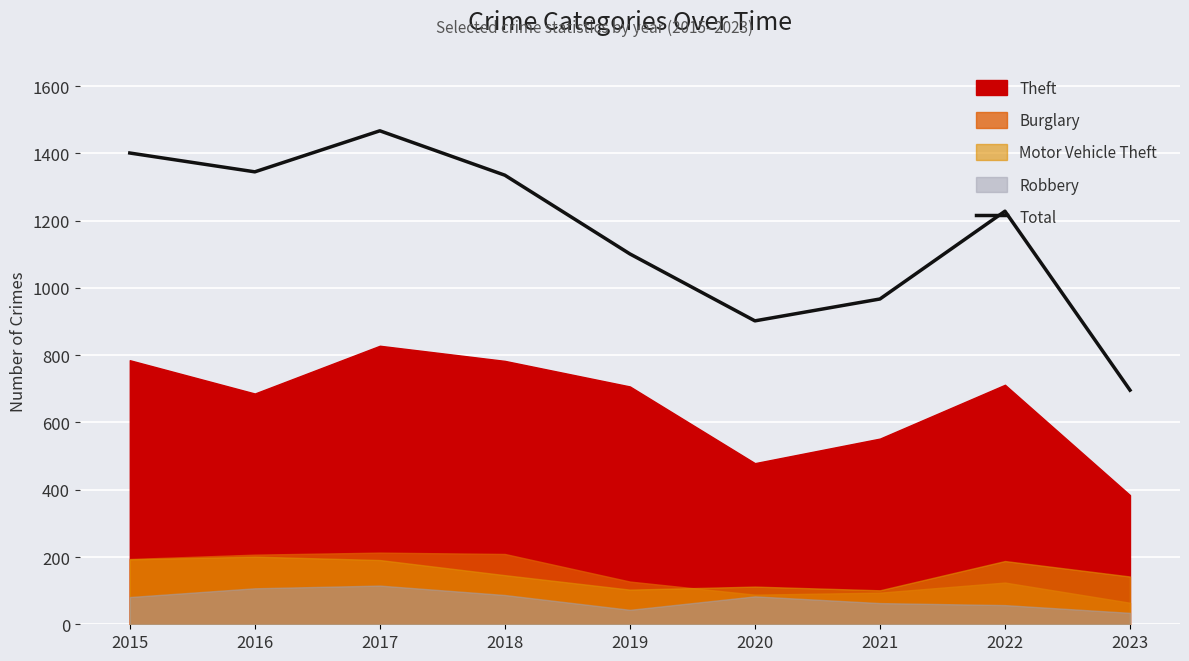

Rank the categories by value from lowest to highest.

2023, 2020, 2021, 2019, 2022, 2018, 2016, 2015, 2017